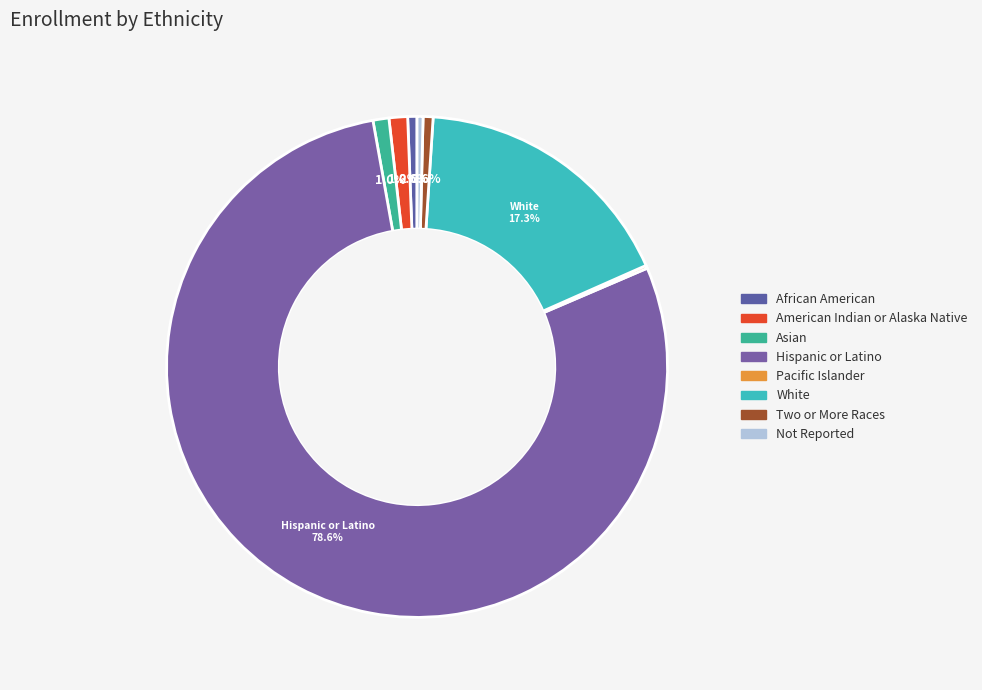

To the nearest percent, what is the difference between the largest and smallest slice percentages?

78%